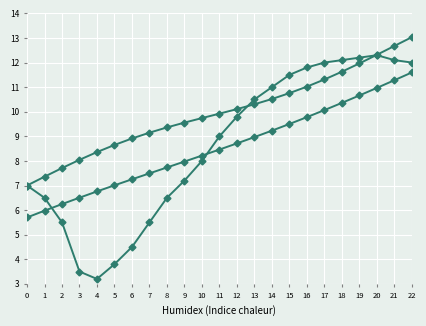

How many series are shown in this chart?

3